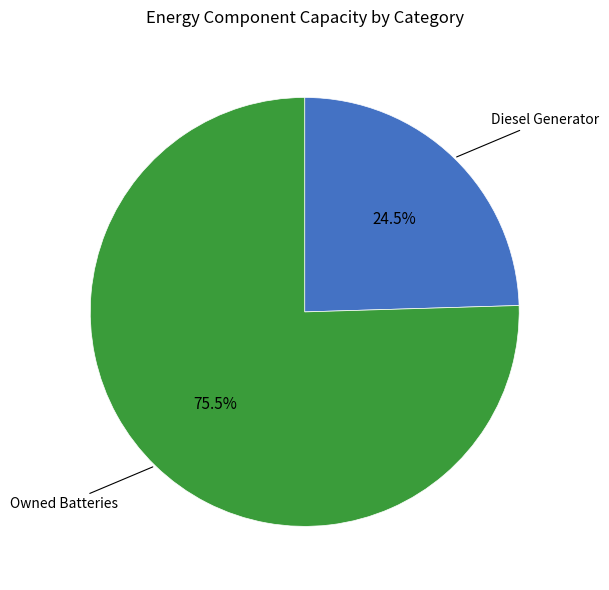

Does any single category account for the majority?

Yes